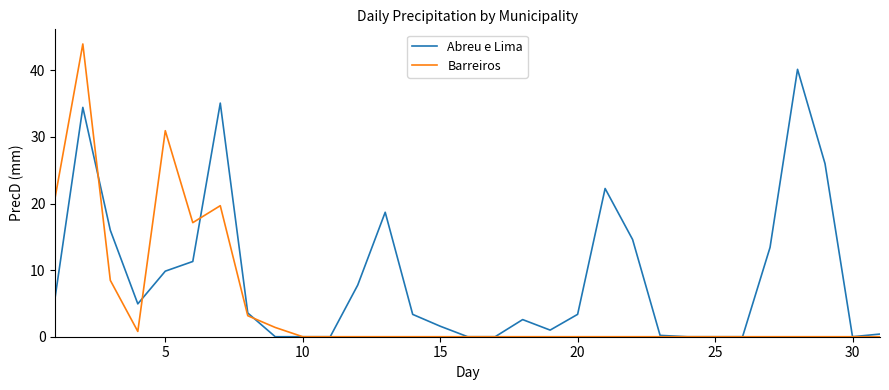

Rank the series by their maximum value, from highest to lowest.

Barreiros, Abreu e Lima